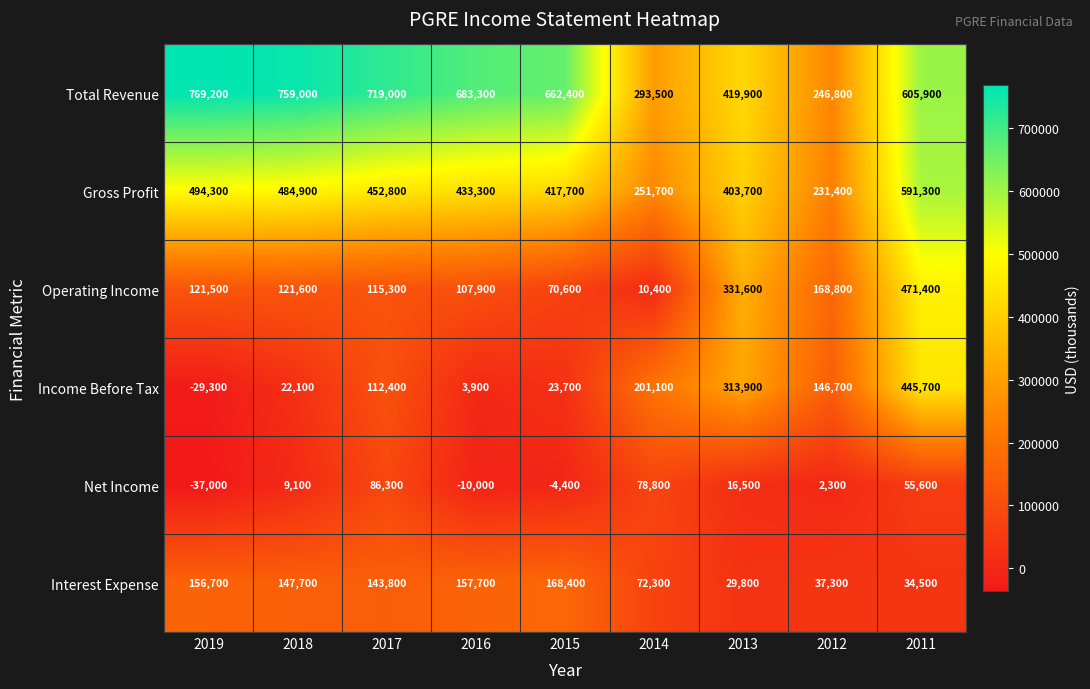

True or false: Operating Income has a value of 565056 at 2013.

False